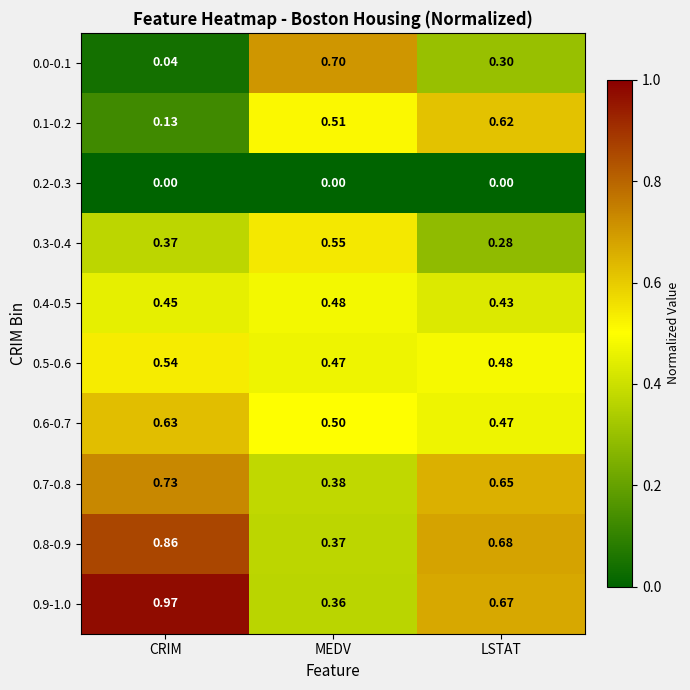

At which label does 0.6-0.7 reach its peak?

CRIM